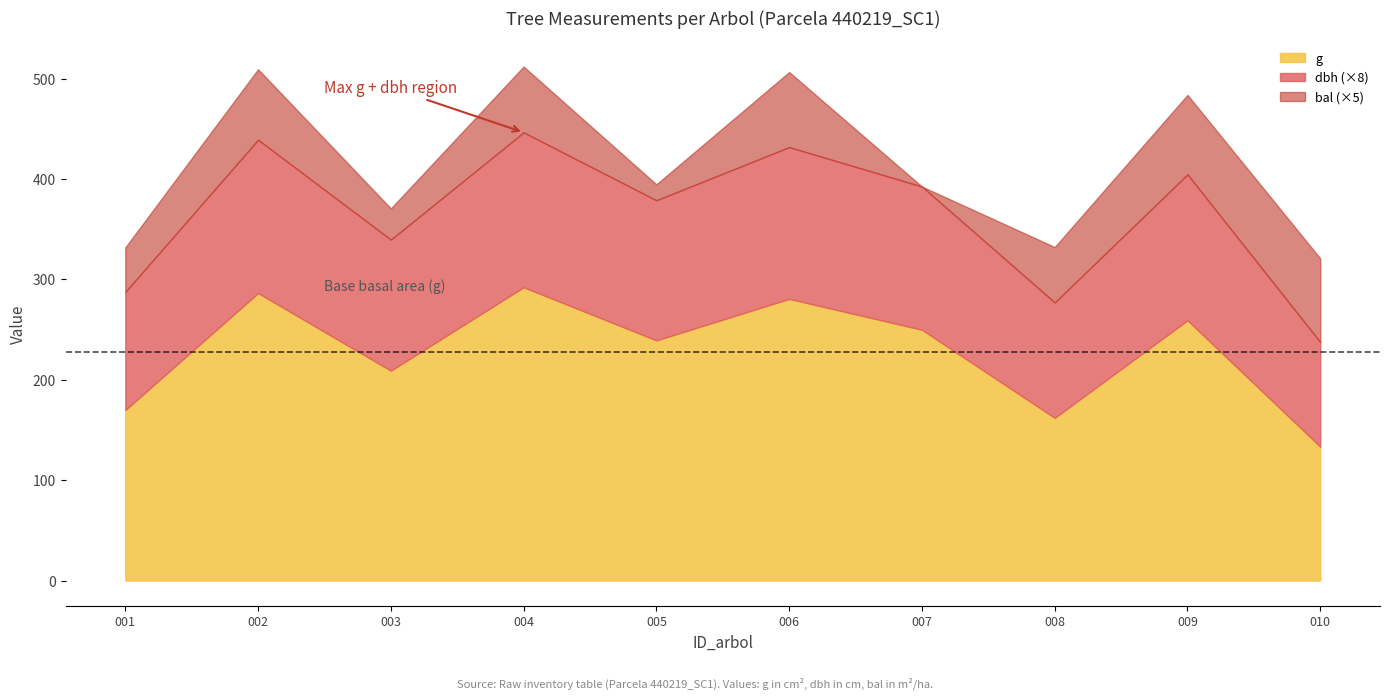

What is the difference between the maximum and minimum values in the g series?

158.9